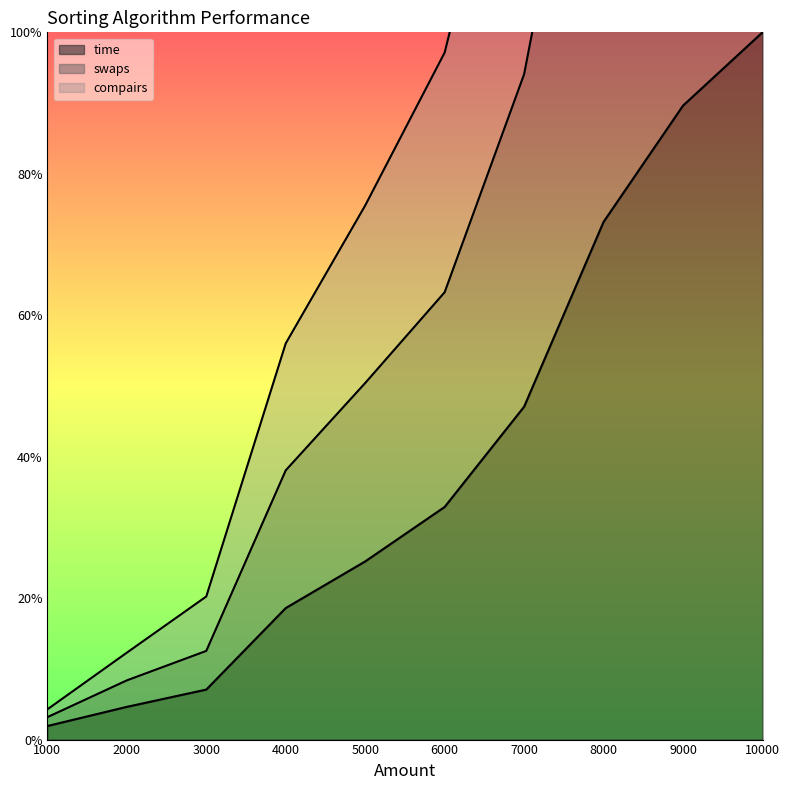

What is the maximum value for time?

1.0